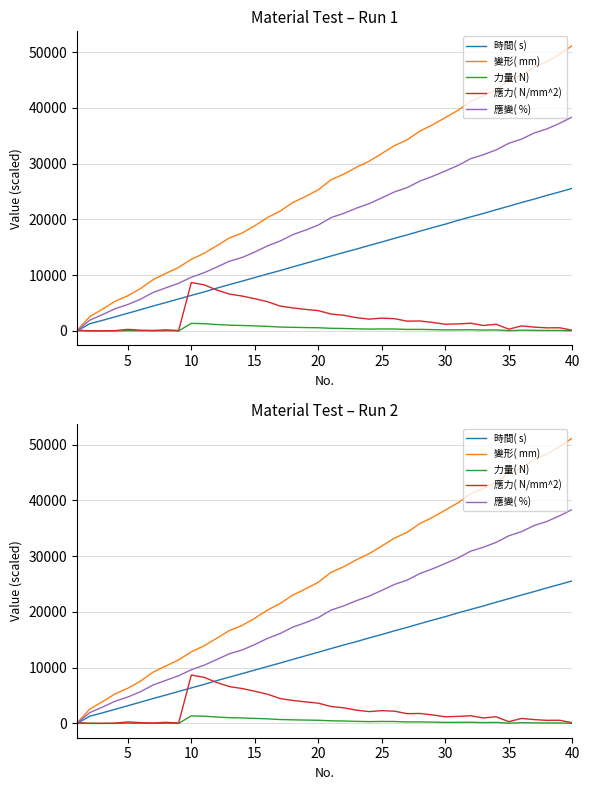

What is the greatest value displayed?

51191.5